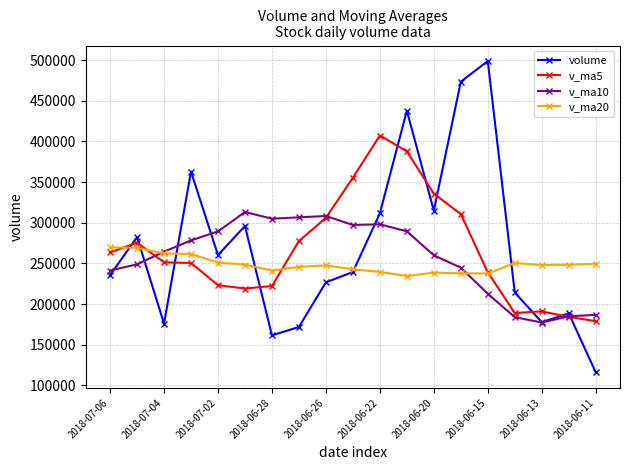

What is the smallest value displayed?

116199.1